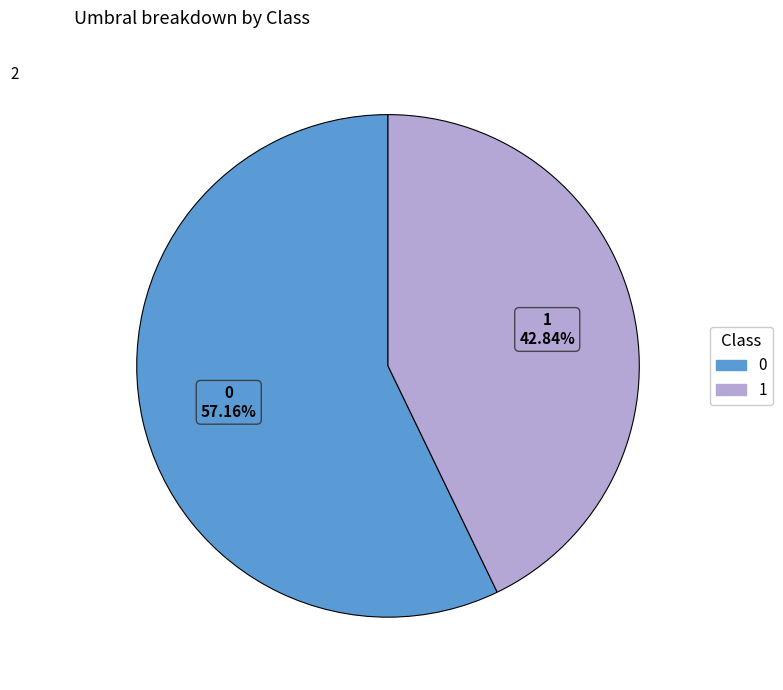

Is there a majority slice in this chart?

Yes